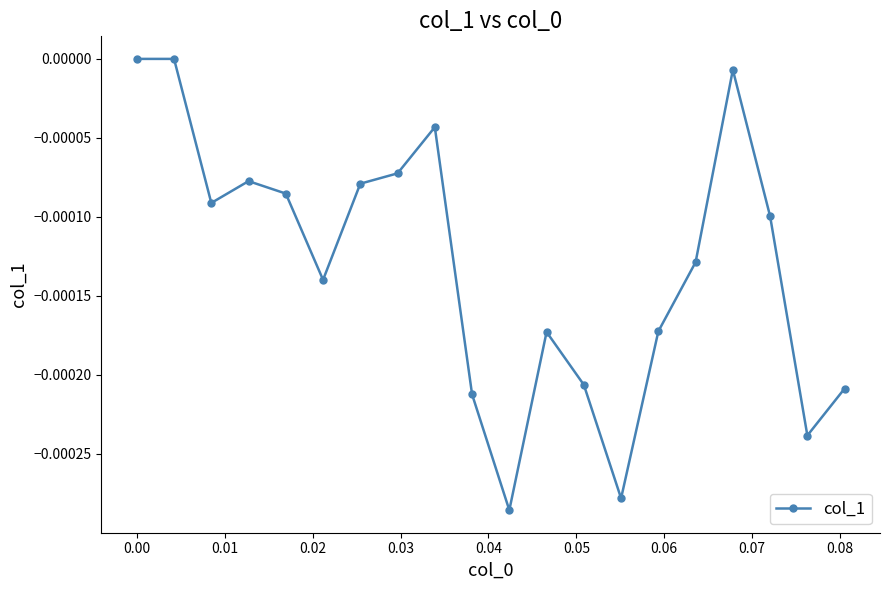

True or false: there are more than 1 points higher than both neighbors.

True